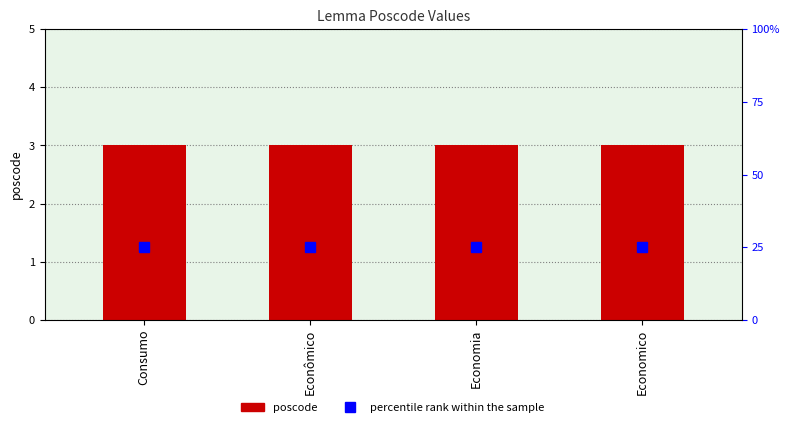

True or false: poscode has a value of 5 at Econômico.

False